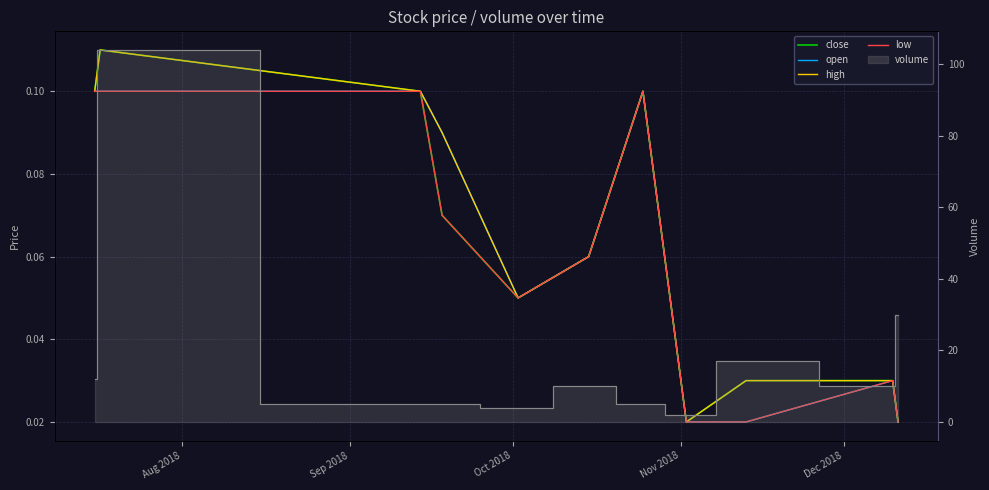

Rank the series by their maximum value, from highest to lowest.

close, high, open, low